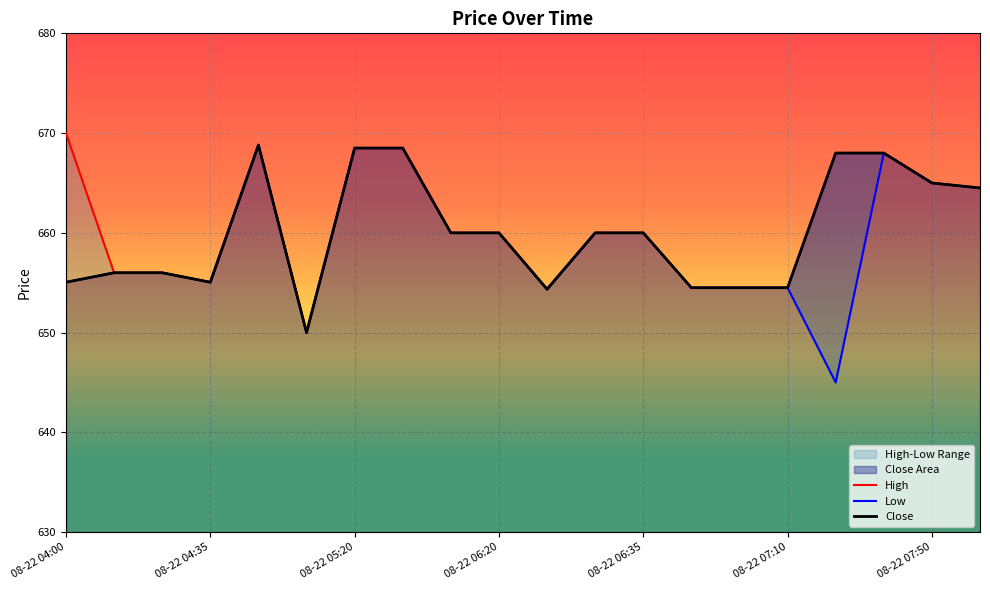

At 08-22 06:35, list the series in order from largest to smallest.

High, Low, Close